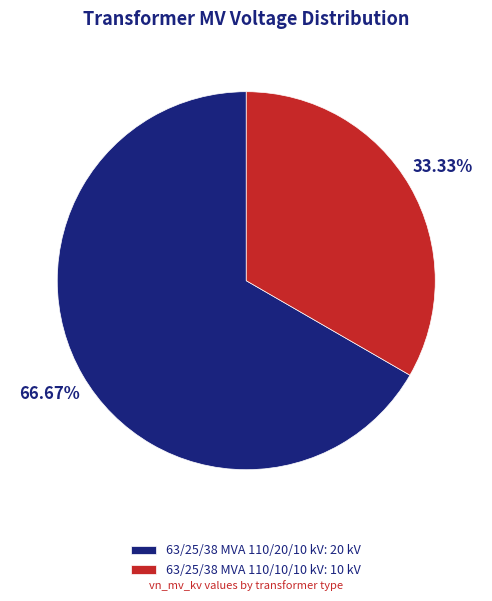

Count the number of slices in the pie.

2